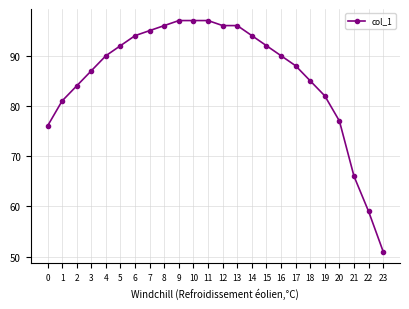

Count the number of data series in this chart.

1